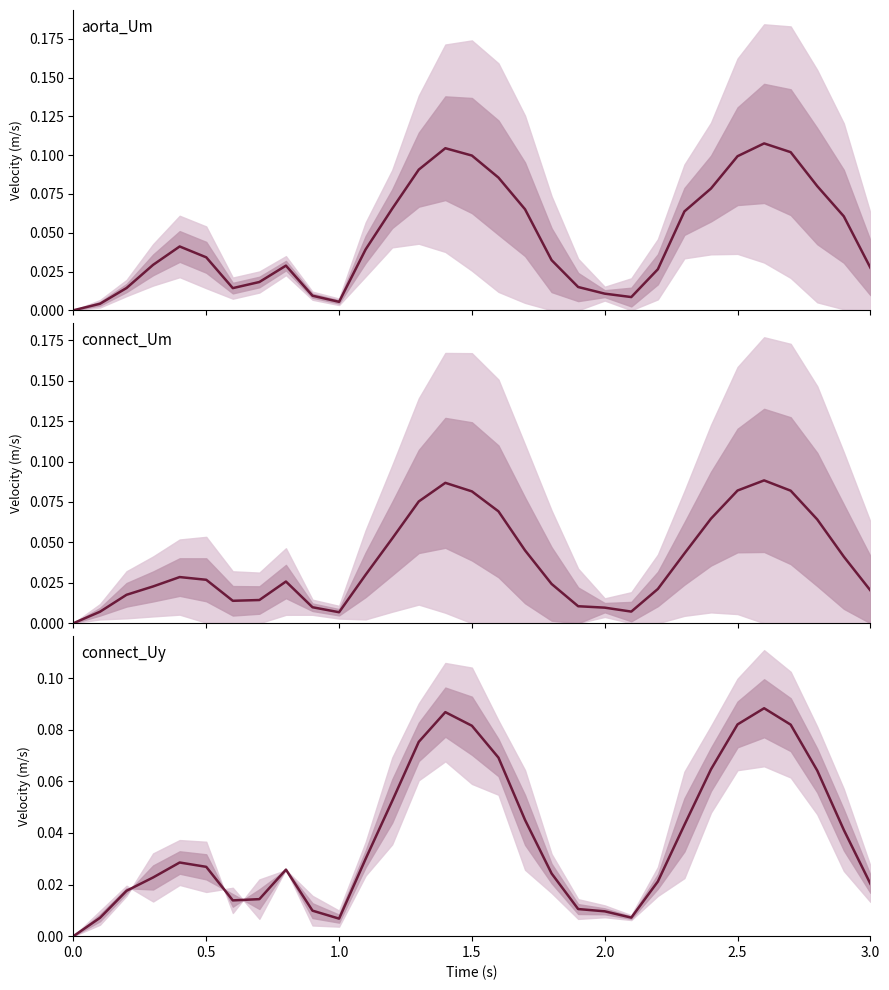

What is the highest value of the connect_Um_avg series?

0.1